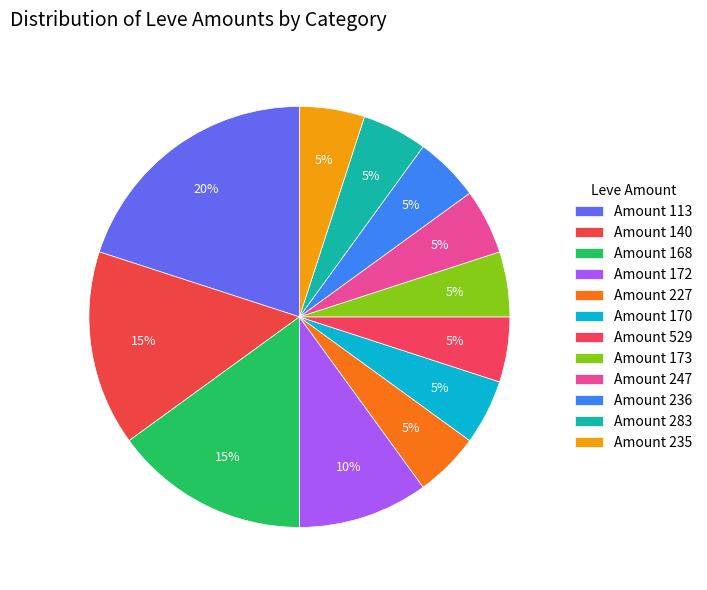

How many segments does this pie chart have?

12